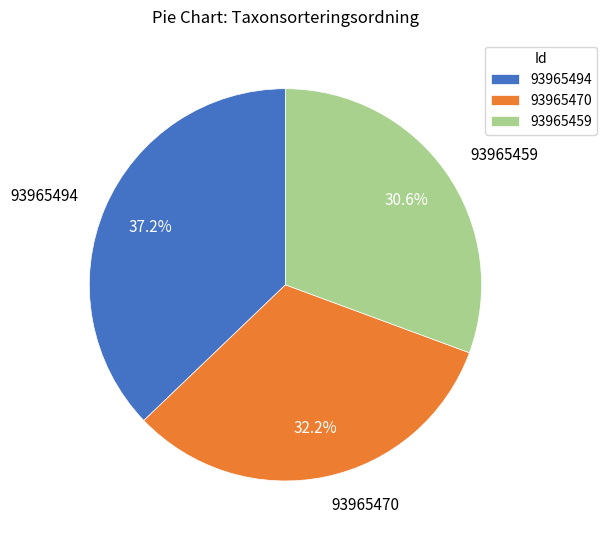

True or false: 93965470 accounts for 32% of the total.

True